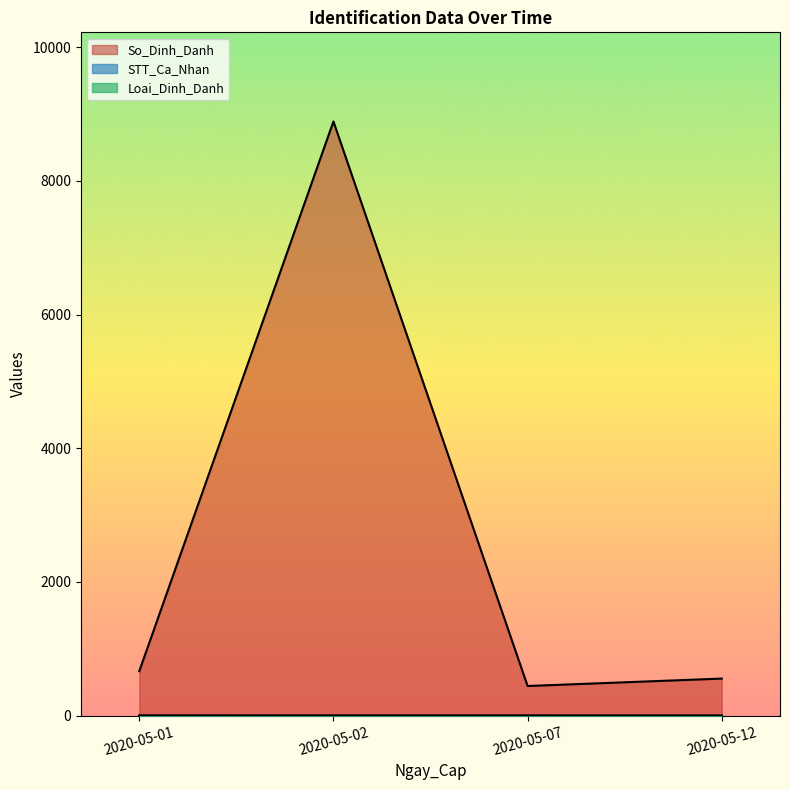

True or false: Loai_Dinh_Danh and STT_Ca_Nhan cross at least once.

True